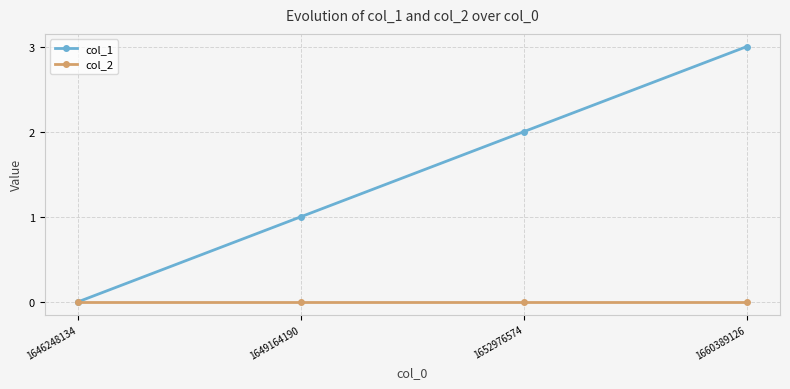

How many values in col_1 are above zero?

3